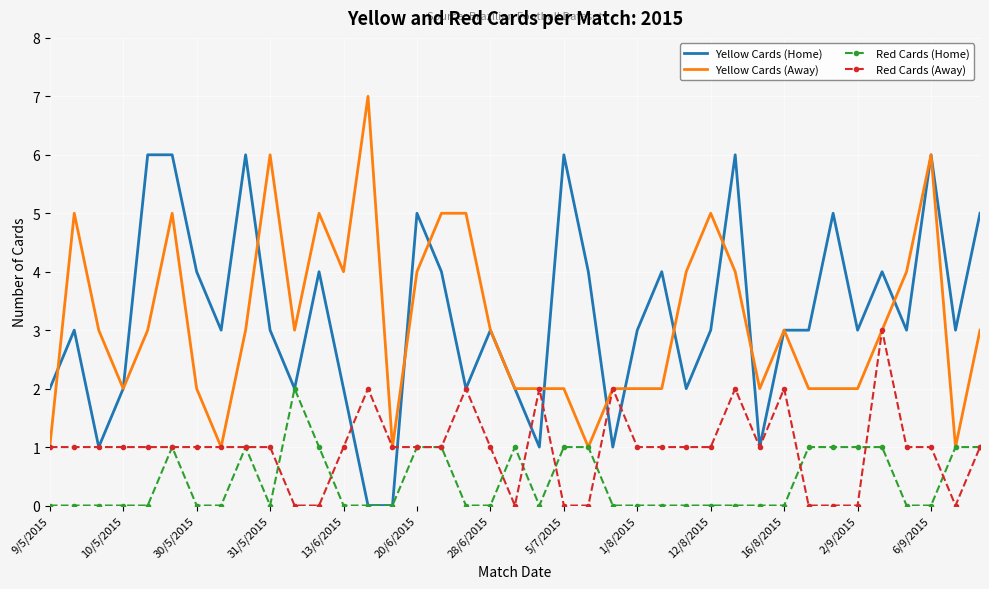

What is the maximum value for Red Cards (Away)?

3